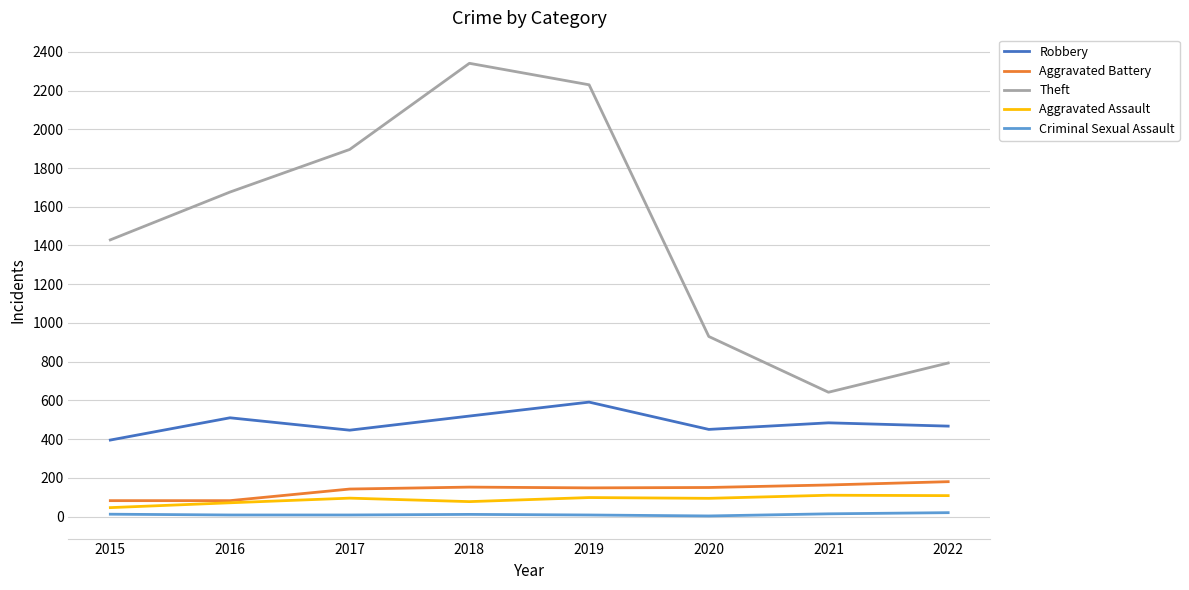

Is it true that Robbery equals 759 at 2017?

False